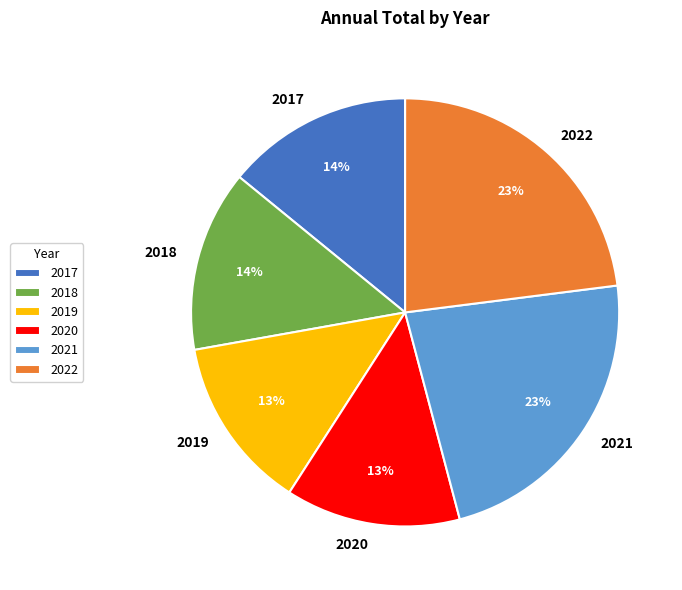

Is there a majority slice in this chart?

No